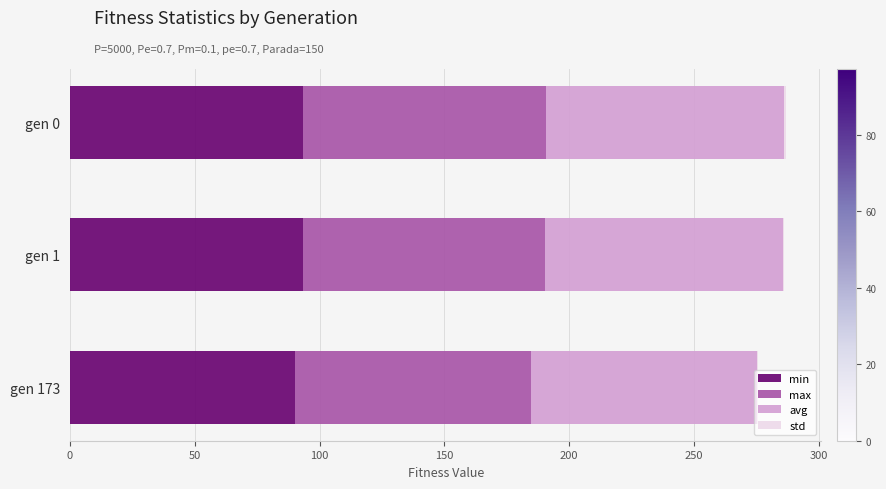

Count the number of categories in the chart.

3